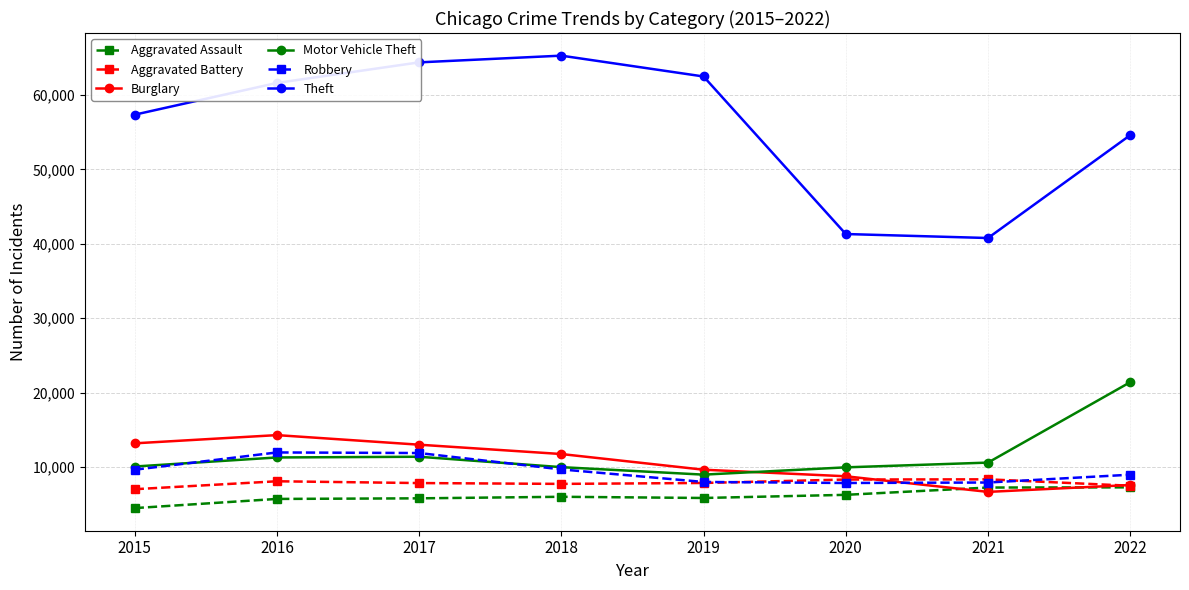

True or false: Motor Vehicle Theft and Aggravated Assault cross at least once.

False